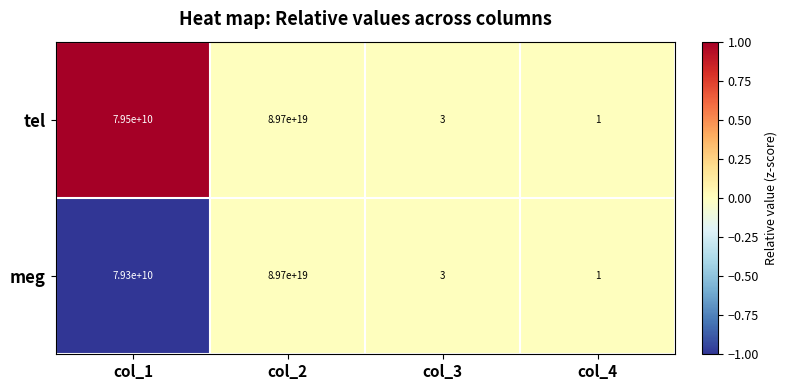

Where is meg nearest to the value 44850000000000000000?

col_1